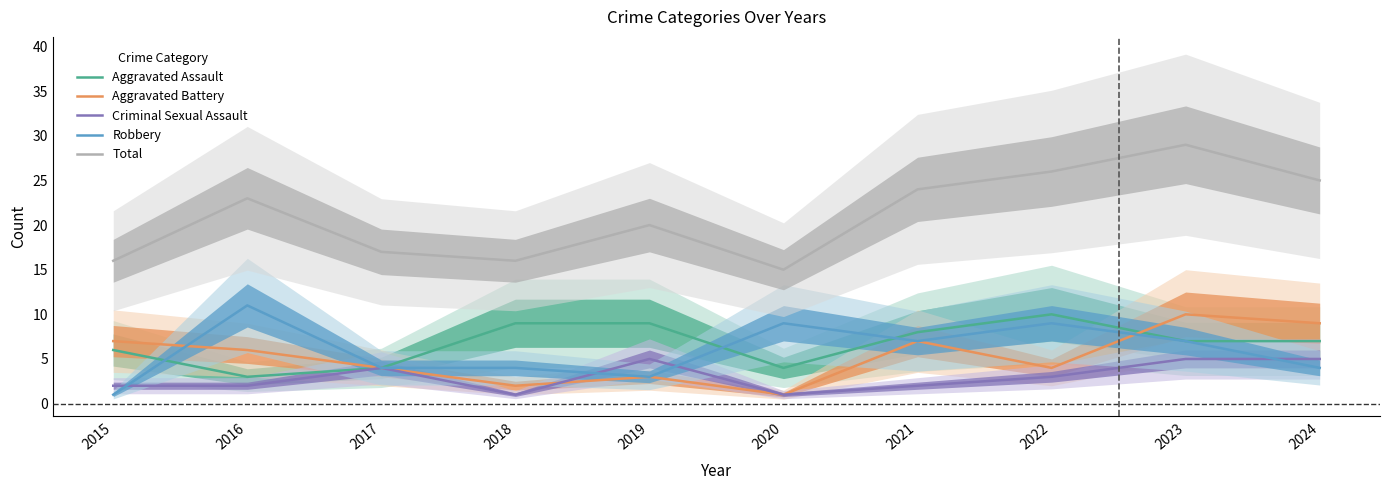

Reading left to right, transcribe all the data shown in this chart.

Aggravated Assault: 2015=6	2016=3	2017=4	2018=9	2019=9	2020=4	2021=8	2022=10	2023=7	2024=7
Aggravated Battery: 2015=7	2016=6	2017=4	2018=2	2019=3	2020=1	2021=7	2022=4	2023=10	2024=9
Criminal Sexual Assault: 2015=2	2016=2	2017=4	2018=1	2019=5	2020=1	2021=2	2022=3	2023=5	2024=5
Robbery: 2015=1	2016=11	2017=4	2018=4	2019=3	2020=9	2021=7	2022=9	2023=7	2024=4
Total: 2015=16	2016=23	2017=17	2018=16	2019=20	2020=15	2021=24	2022=26	2023=29	2024=25